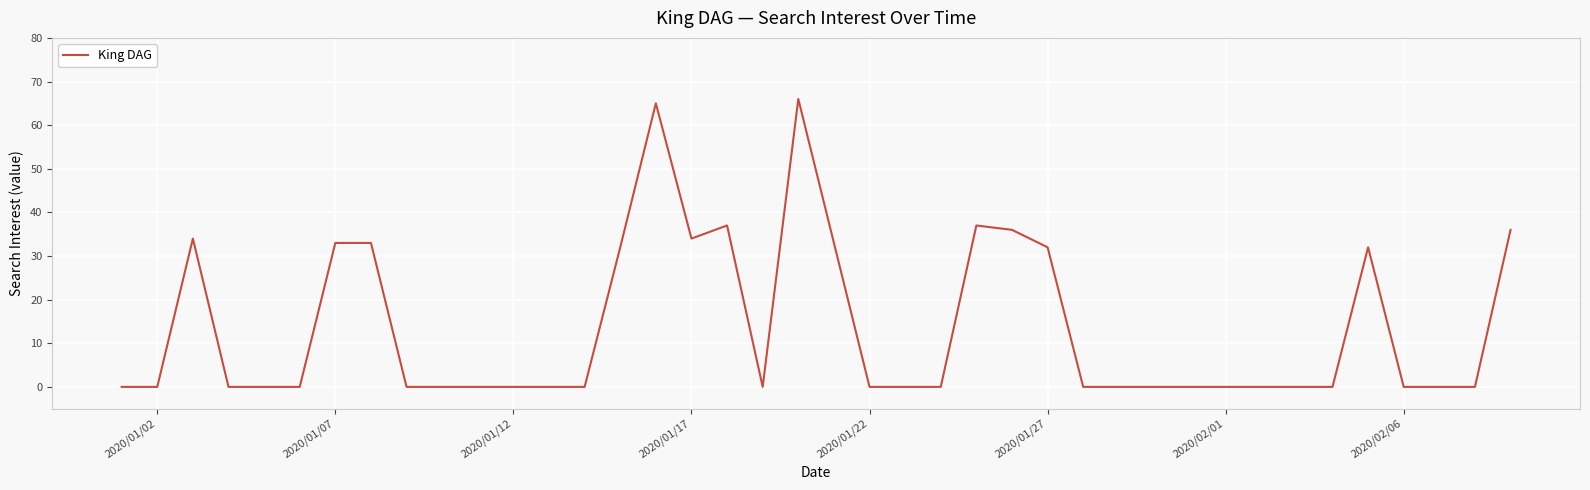

What is the difference between the maximum and minimum values?

66